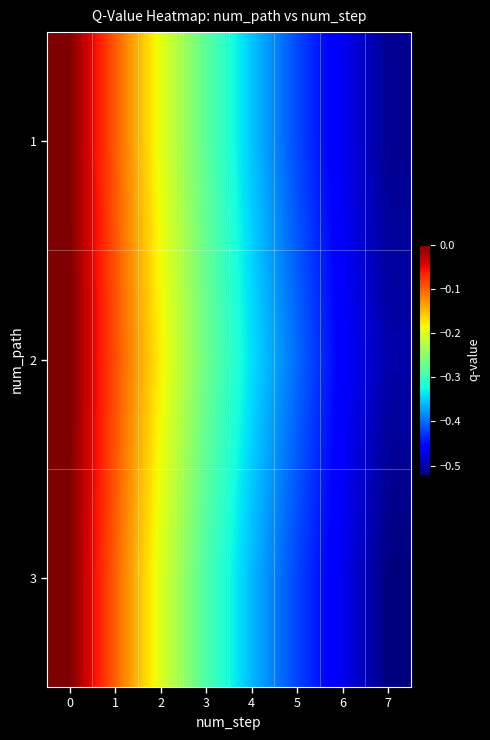

What is the total value across all series at 3?

-0.8